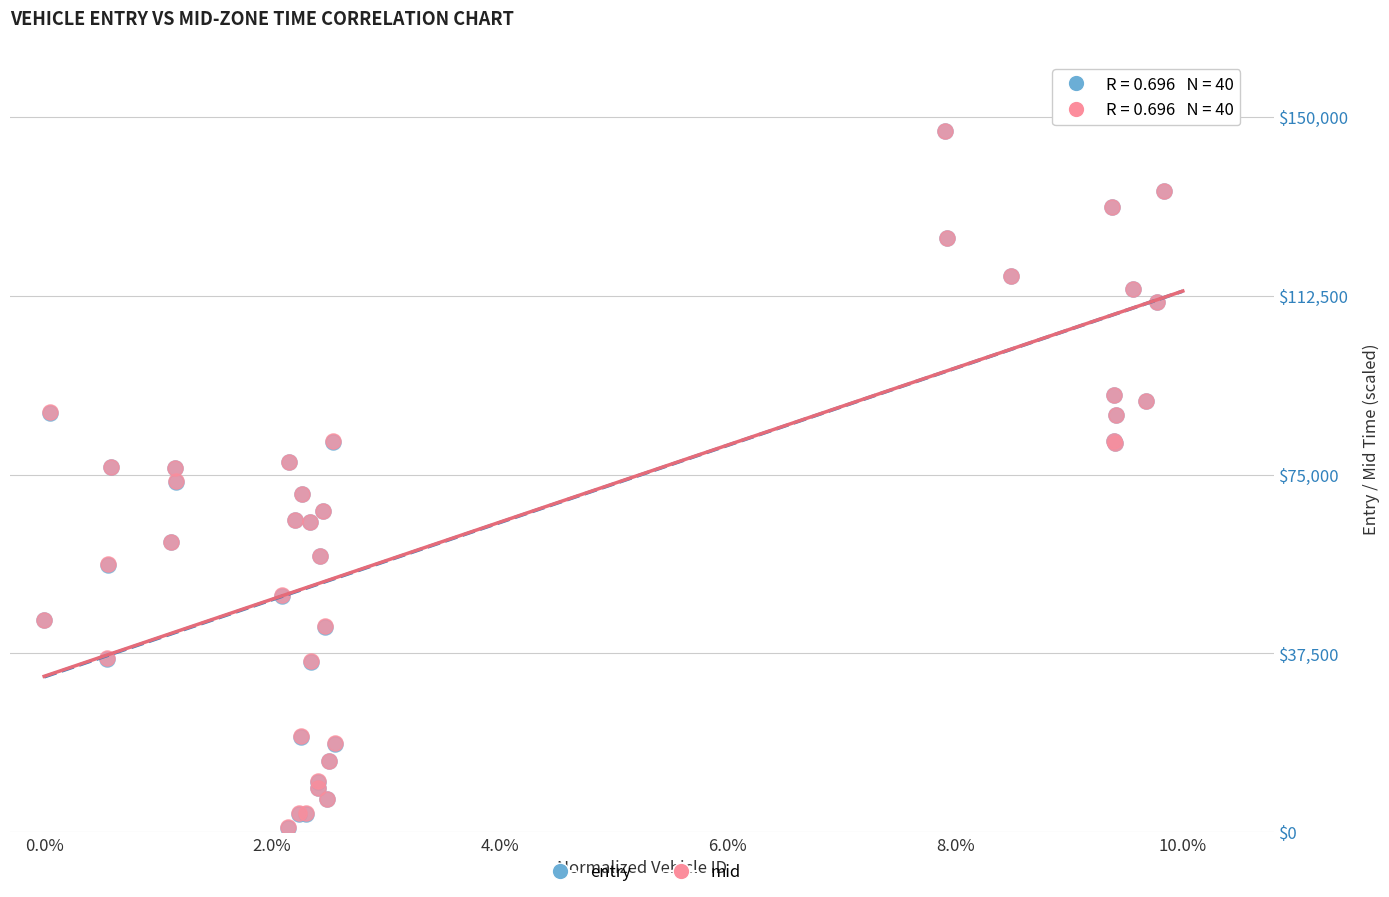

What are all the series names shown in the legend?

entry, mid